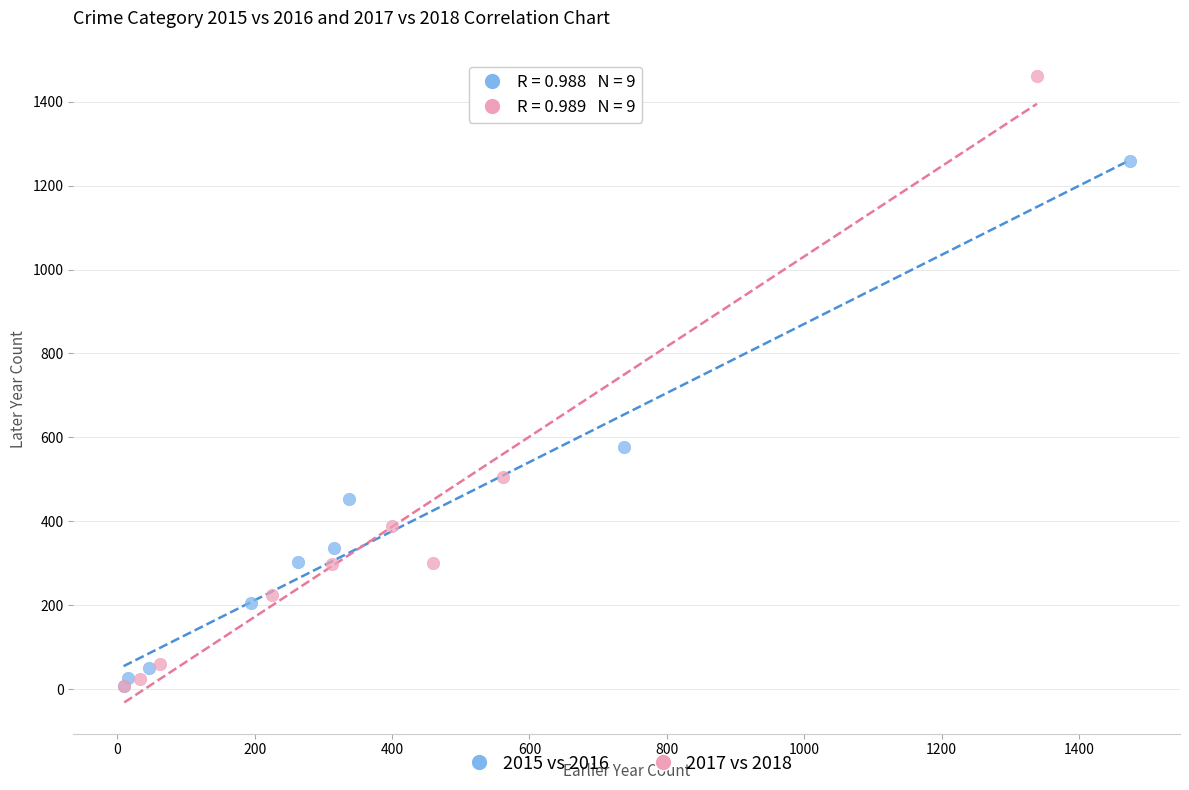

Which series contains the highest Y value?

2017 vs 2018